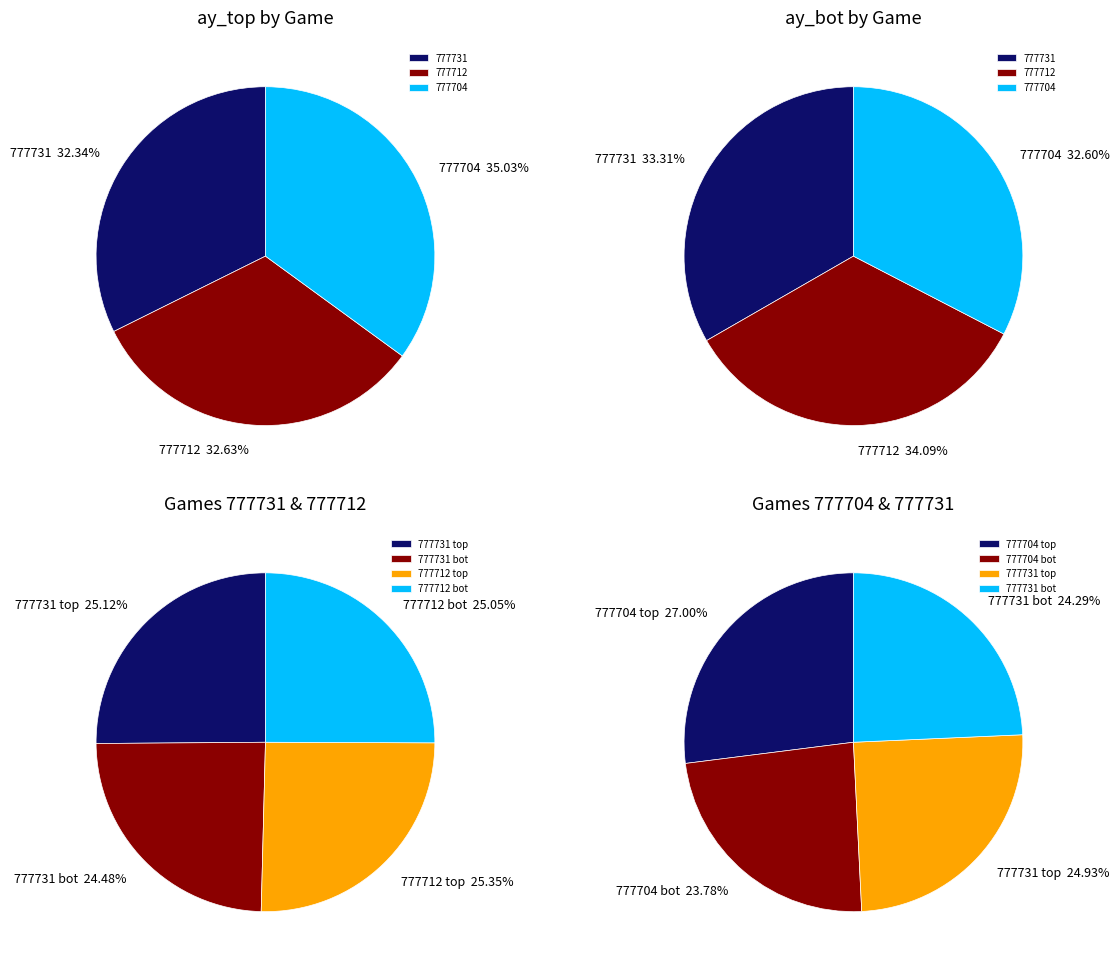

Combined, do 777731 and 777704 account for over 50%?

Yes